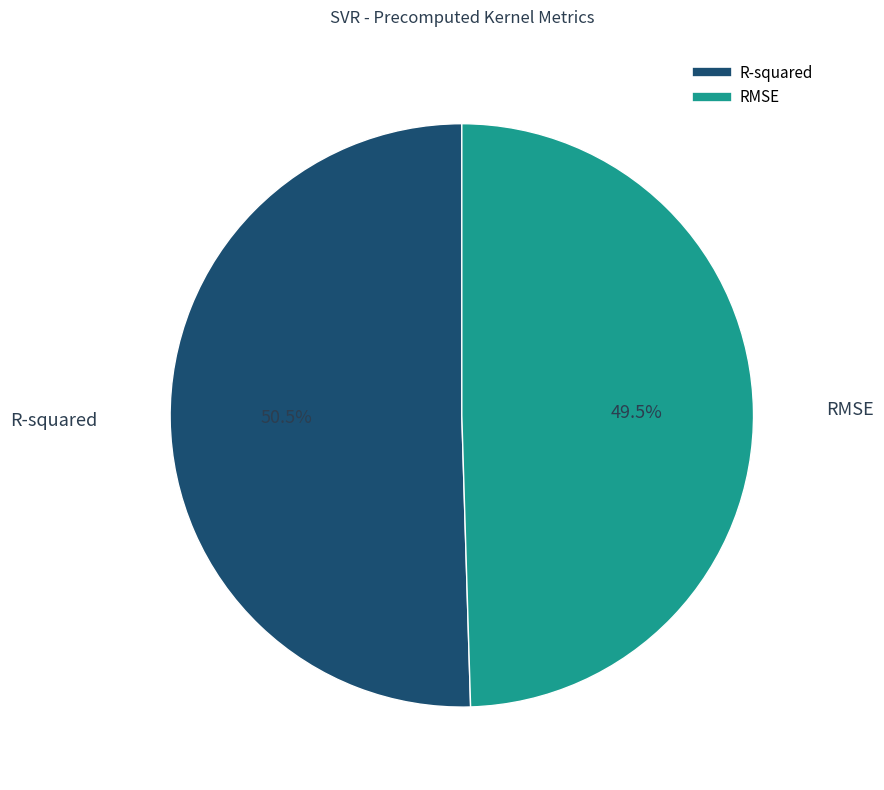

Count the number of slices in the pie.

2